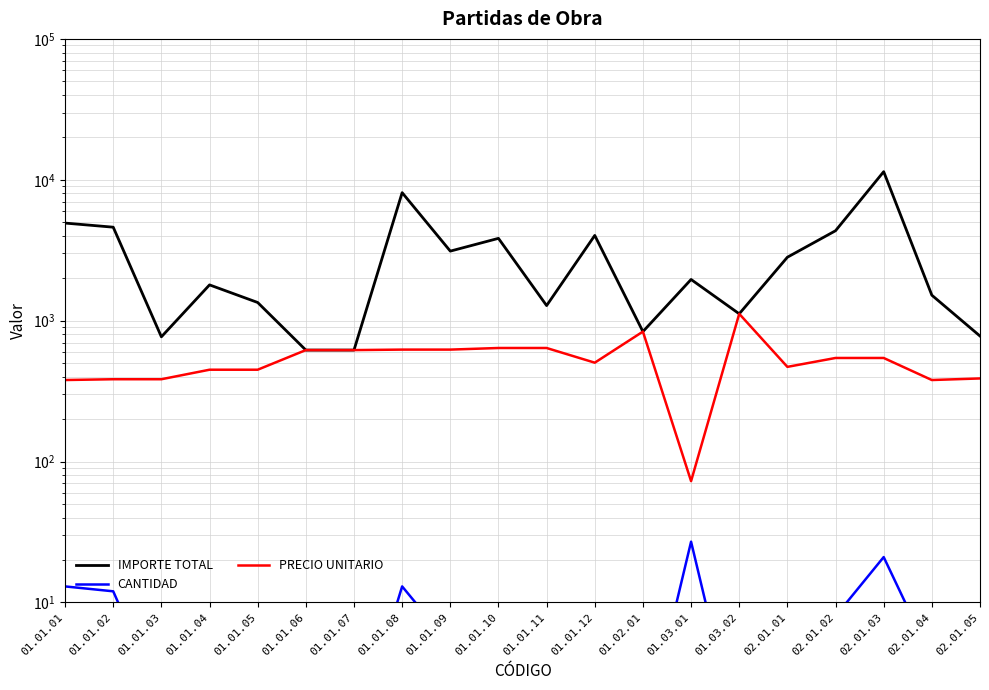

Reading right to left, what are all the values shown in this chart?

IMPORTE TOTAL: 778.0	1516.5	11416.4	4349.1	2820.5	1118.7	1961.0	836.5	4027.2	1279.9	3839.6	3116.7	8103.4	618.4	618.4	1346.1	1794.8	768.1	4608.7	4928.7
CANTIDAD: 2.0	4.0	21.0	8.0	6.0	1.0	27.0	1.0	8.0	2.0	6.0	5.0	13.0	1.0	1.0	3.0	4.0	2.0	12.0	13.0
PRECIO UNITARIO: 389.0	379.1	543.6	543.6	470.1	1118.7	72.6	836.5	503.4	639.9	639.9	623.3	623.3	618.4	618.4	448.7	448.7	384.1	384.1	379.1